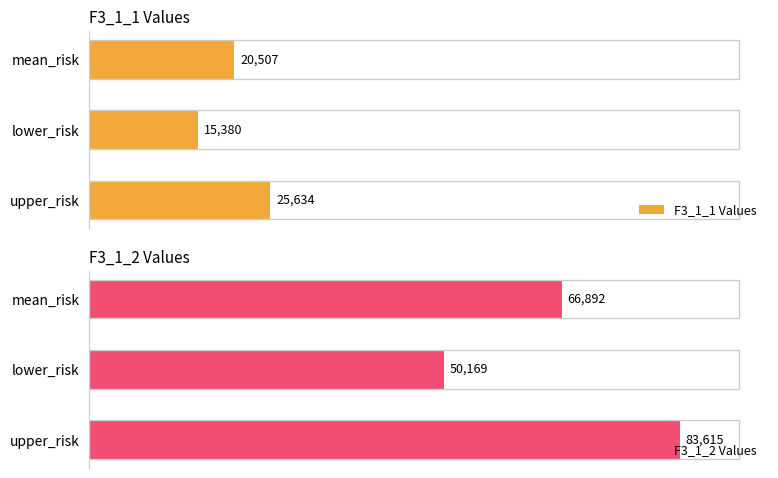

What is the approximate value of F3_1_1 Values at upper_risk?

25634.2